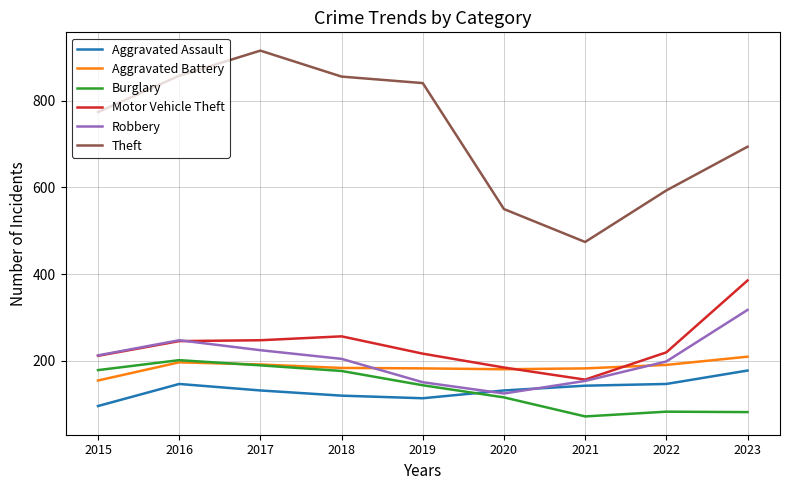

True or false: Burglary and Aggravated Battery cross at least once.

True